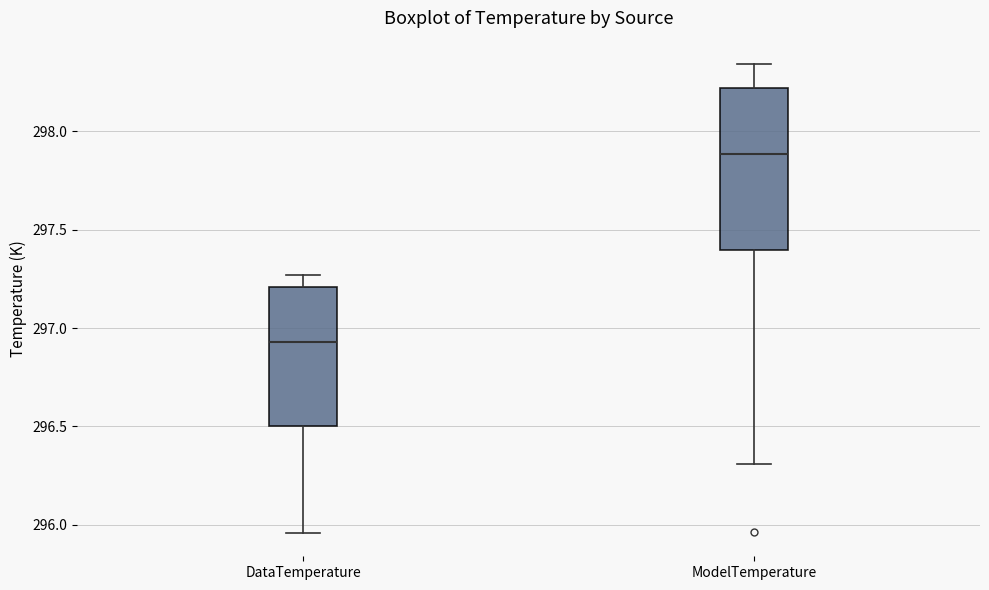

Reading left to right, transcribe this box plot: for each box, give where its median line is, the range the box spans, and where its two whiskers end, as read against the y-axis. The values are not printed on the chart, so give them approximately, as read against the axis.

DataTemperature: median 296.95, box 296.50 to 297.20, whiskers 295.95 to 297.25
ModelTemperature: median 297.90, box 297.40 to 298.20, whiskers 296.30 to 298.35